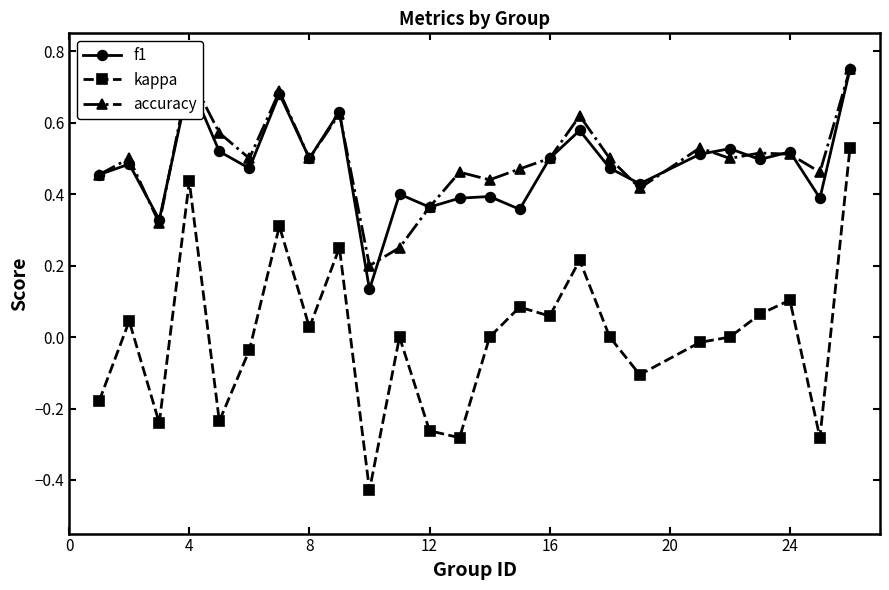

True or false: accuracy and kappa intersect in this chart.

False